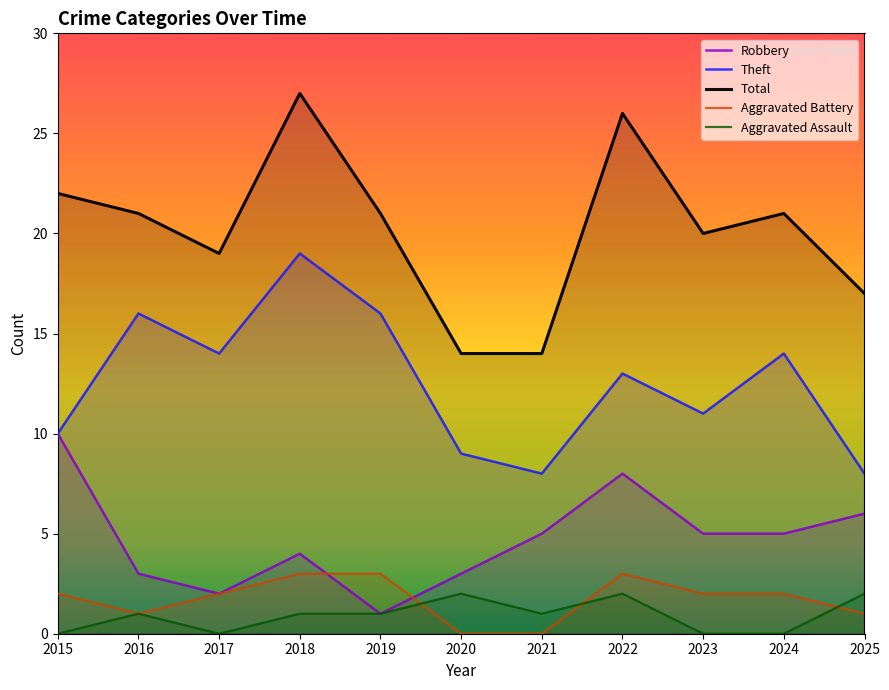

Which series has the largest range (max minus min)?

Total